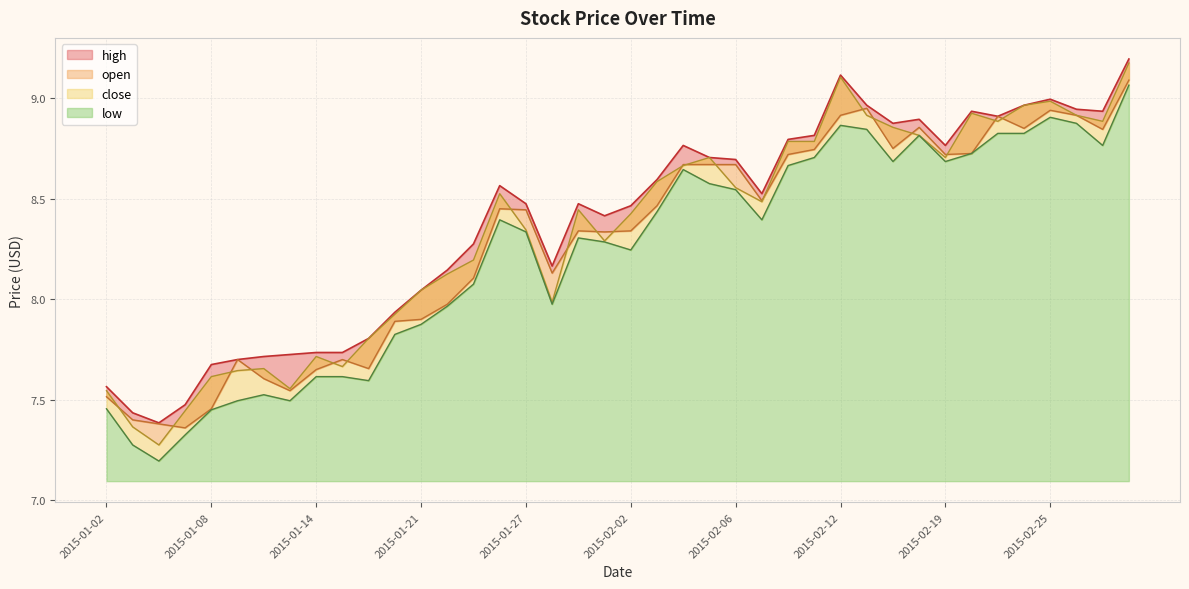

What is the difference between the maximum and minimum values in the high series?

1.8